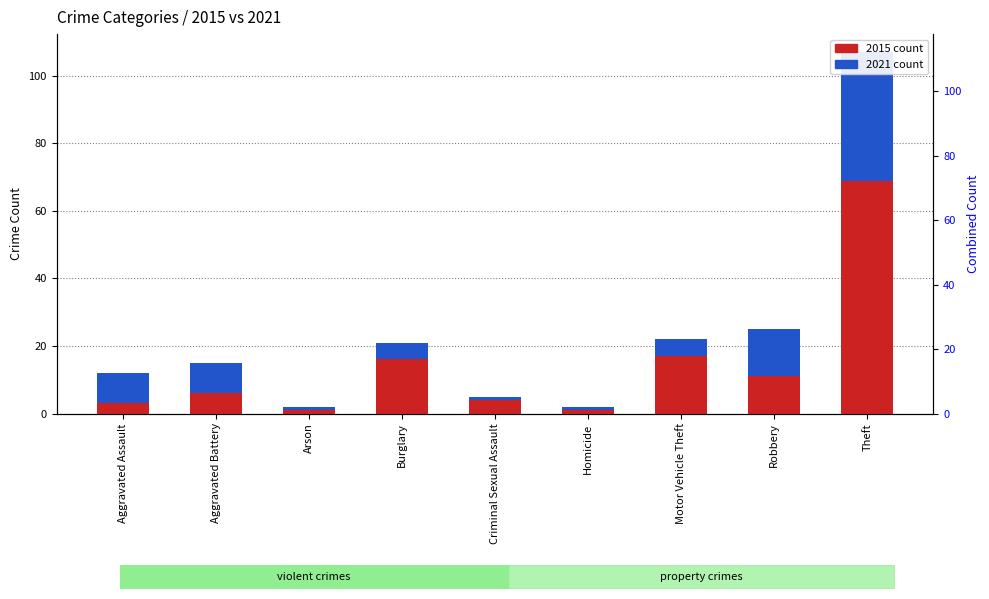

At how many categories does at least one series exceed 42?

1